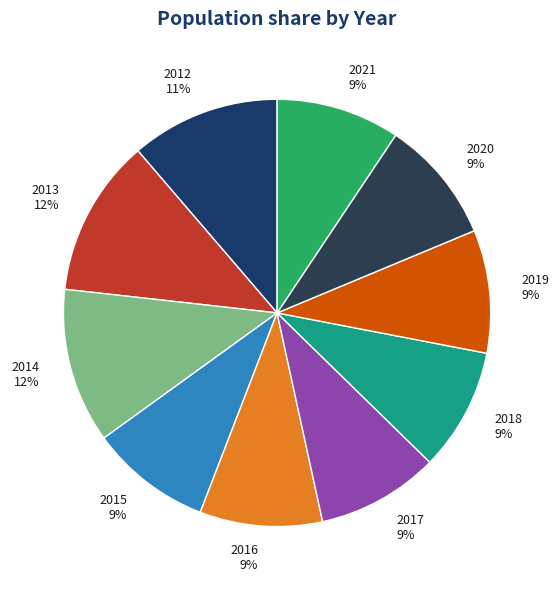

Is it true that 2015 is 9% of the pie?

True